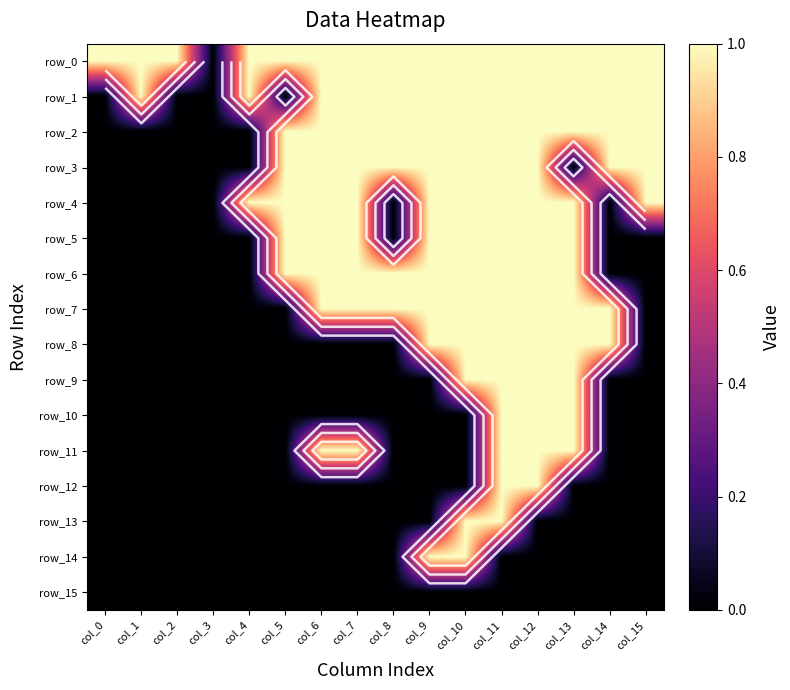

Rank the series by their maximum value, from lowest to highest.

row_15, row_0, row_1, row_2, row_3, row_4, row_5, row_6, row_7, row_8, row_9, row_10, row_11, row_12, row_13, row_14